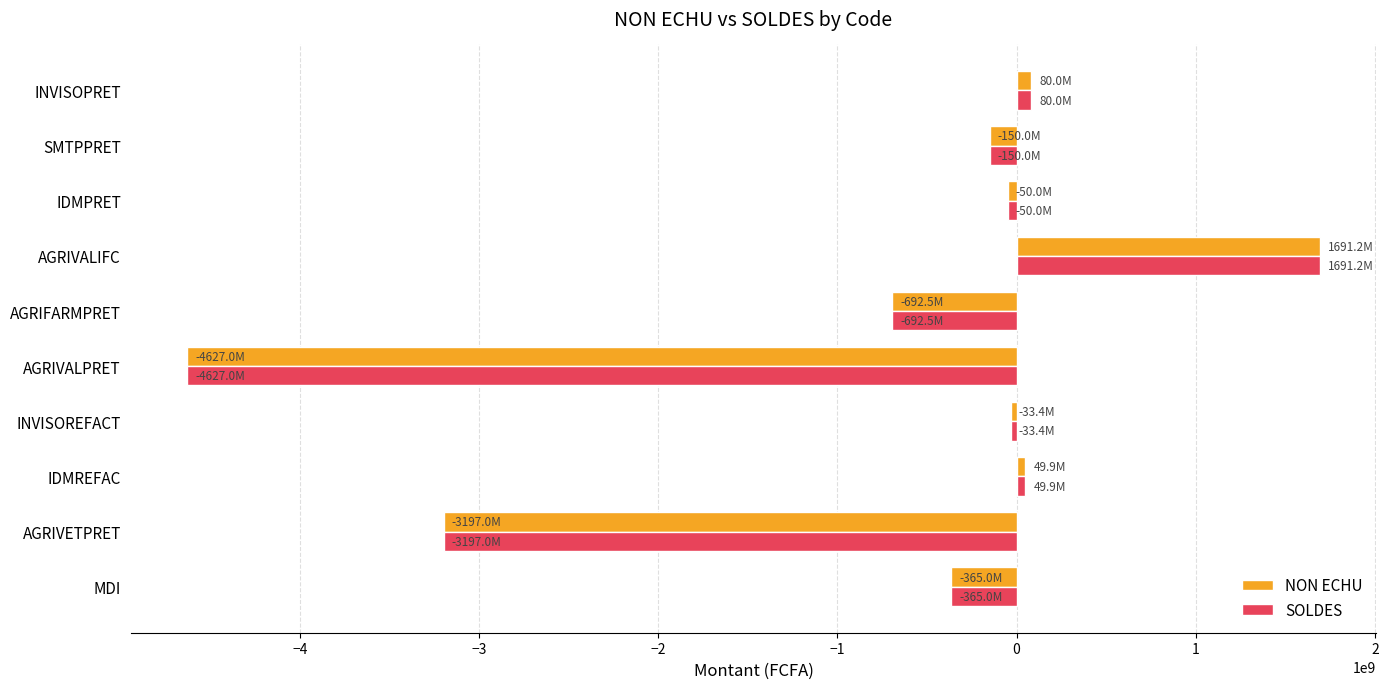

Is the value of SOLDES at MDI greater than the value of NON ECHU at AGRIVALPRET?

Yes